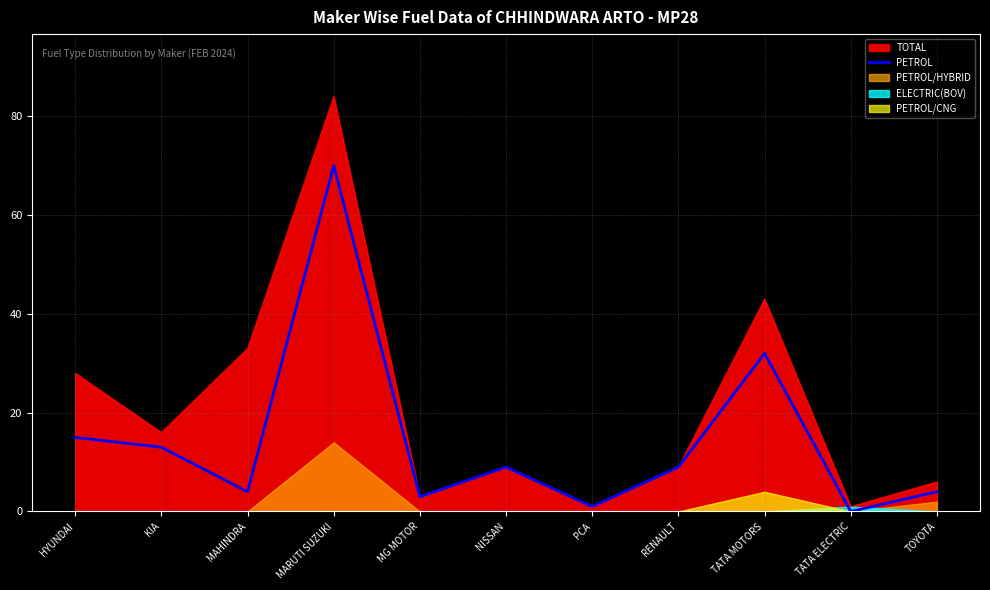

At which label is the value closest to 35?

TATA MOTORS